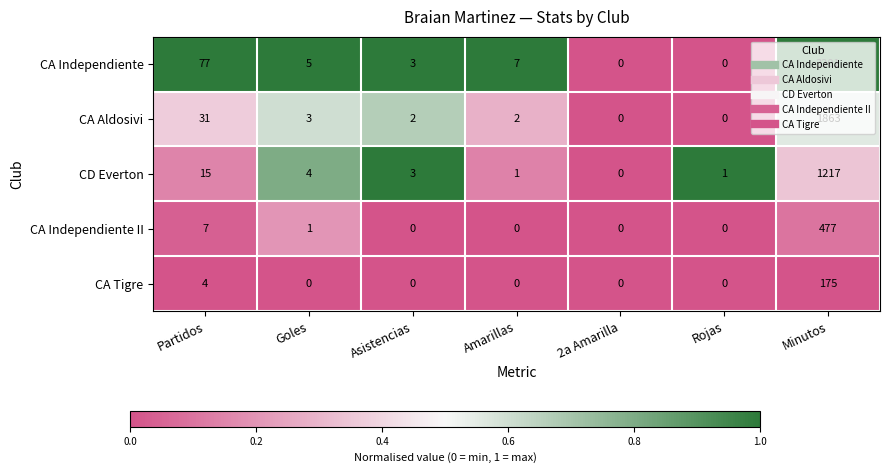

What is the difference between the highest and lowest values at Asistencias?

3